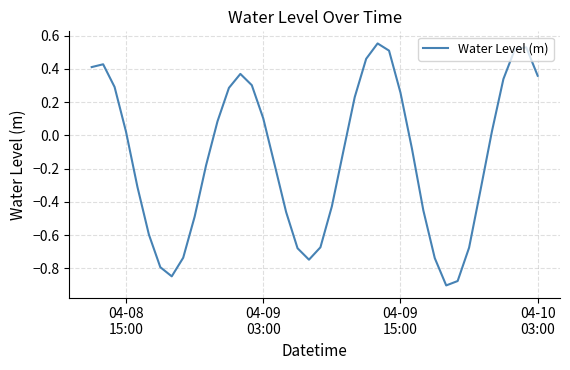

Is this an area chart (filled region under the line)?

No